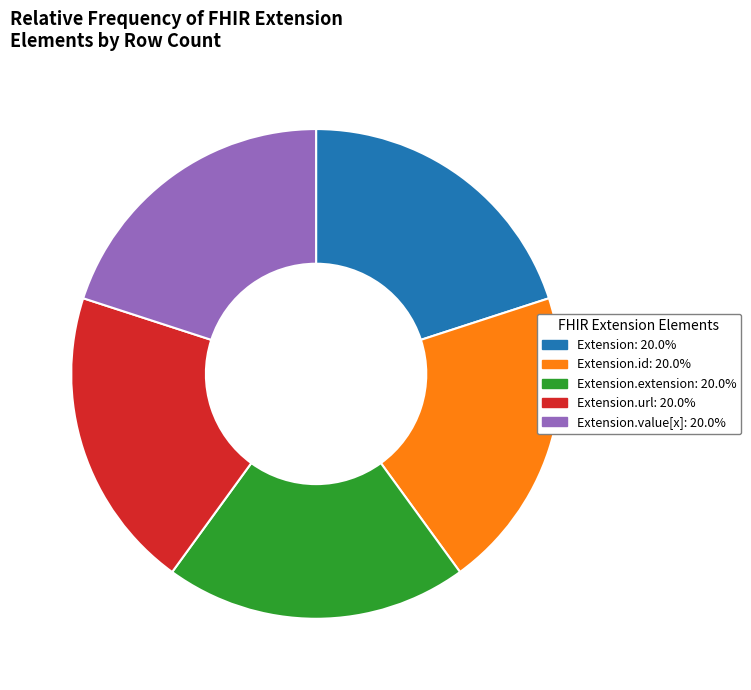

Does any single category account for the majority?

No